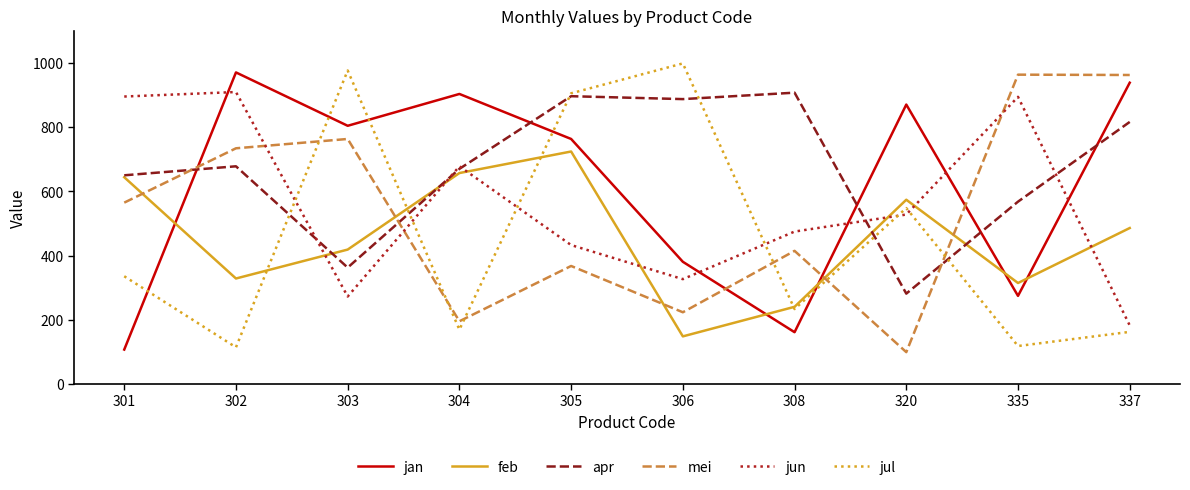

At which category does the chart reach its peak across all series?

306